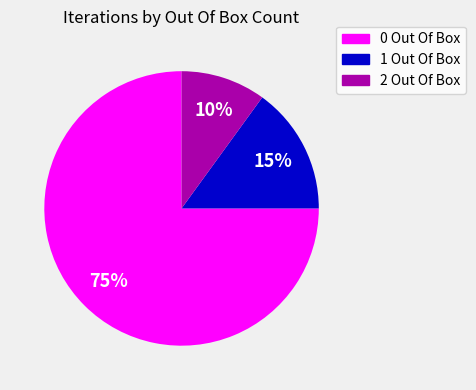

What percentage is the 0 Out Of Box slice, to the nearest percent?

75%